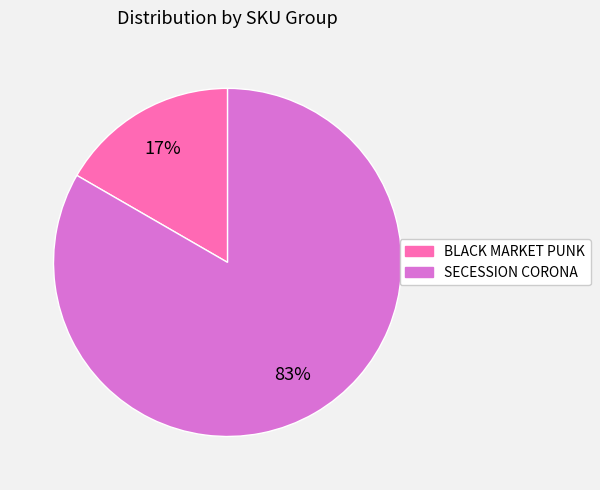

Does any single category account for the majority?

Yes